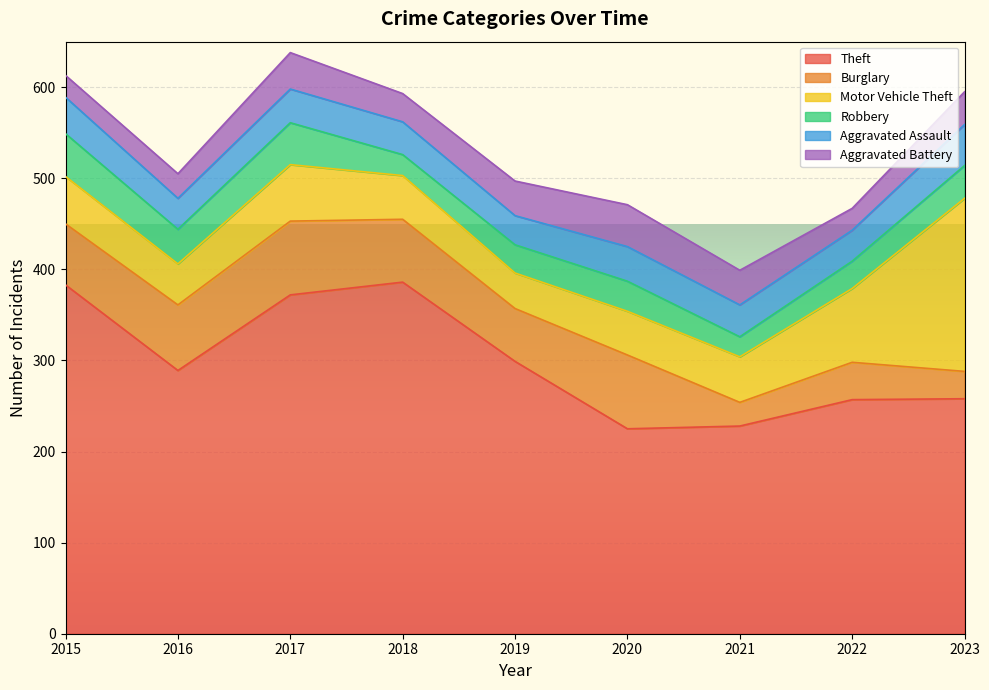

List the labels in order of Theft value, smallest first.

2020, 2021, 2022, 2023, 2016, 2019, 2017, 2015, 2018